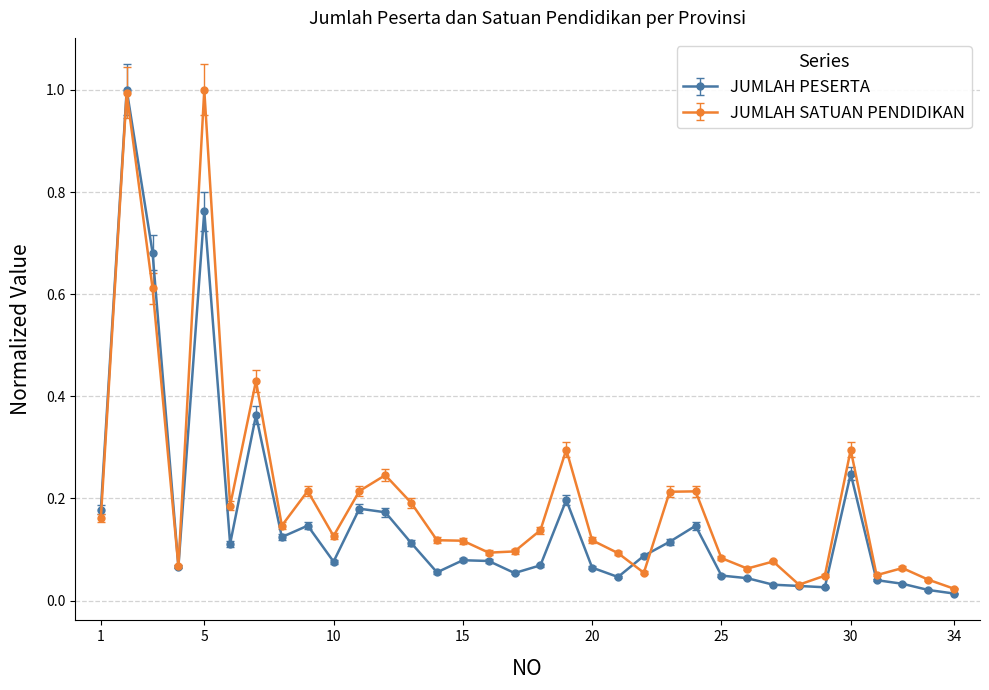

At how many categories does at least one series exceed 0?

34